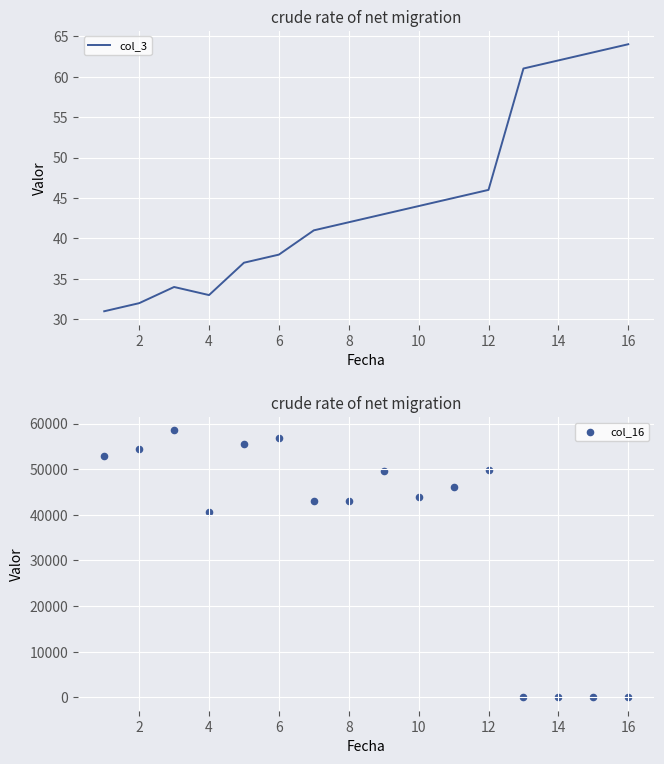

Which series has the widest spread of Y values?

col_16